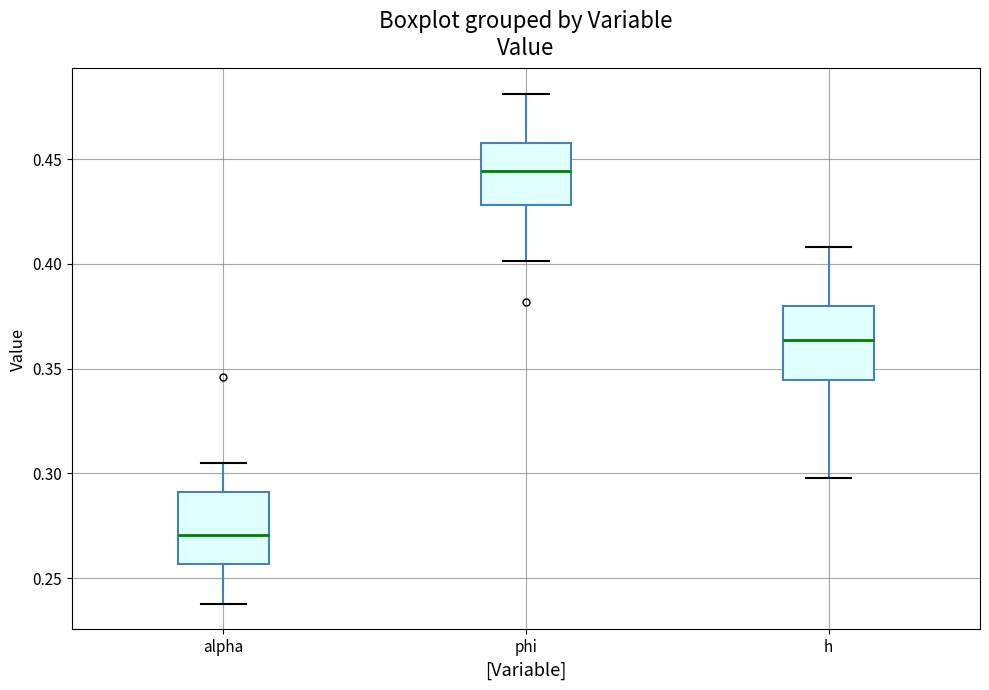

Which box's median line is the highest?

phi